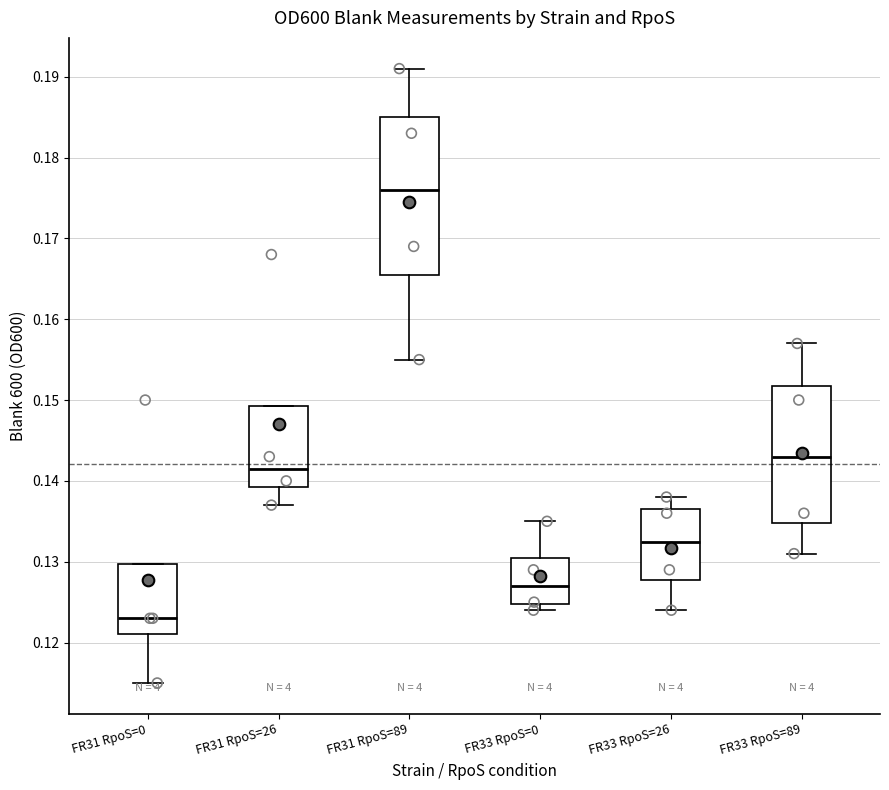

Where does the median line of the box for FR31 RpoS=0 sit on the y-axis? The values are not printed on the chart, so give them approximately, as read against the axis.

0.123